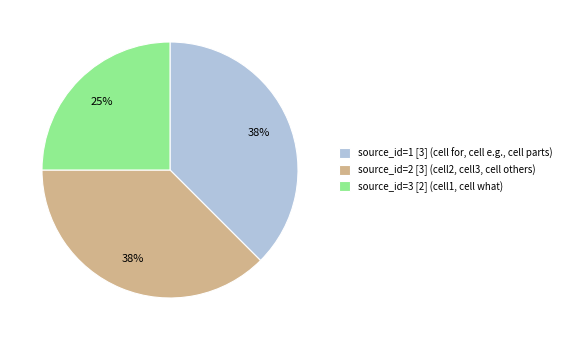

Does any single category account for the majority?

No